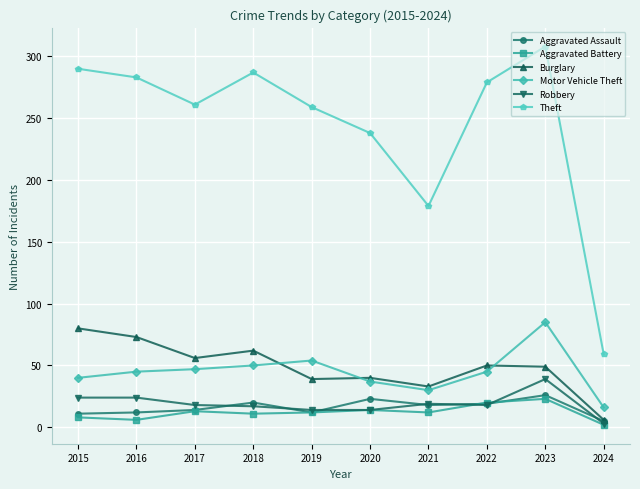

True or false: Motor Vehicle Theft and Aggravated Battery cross at least once.

False